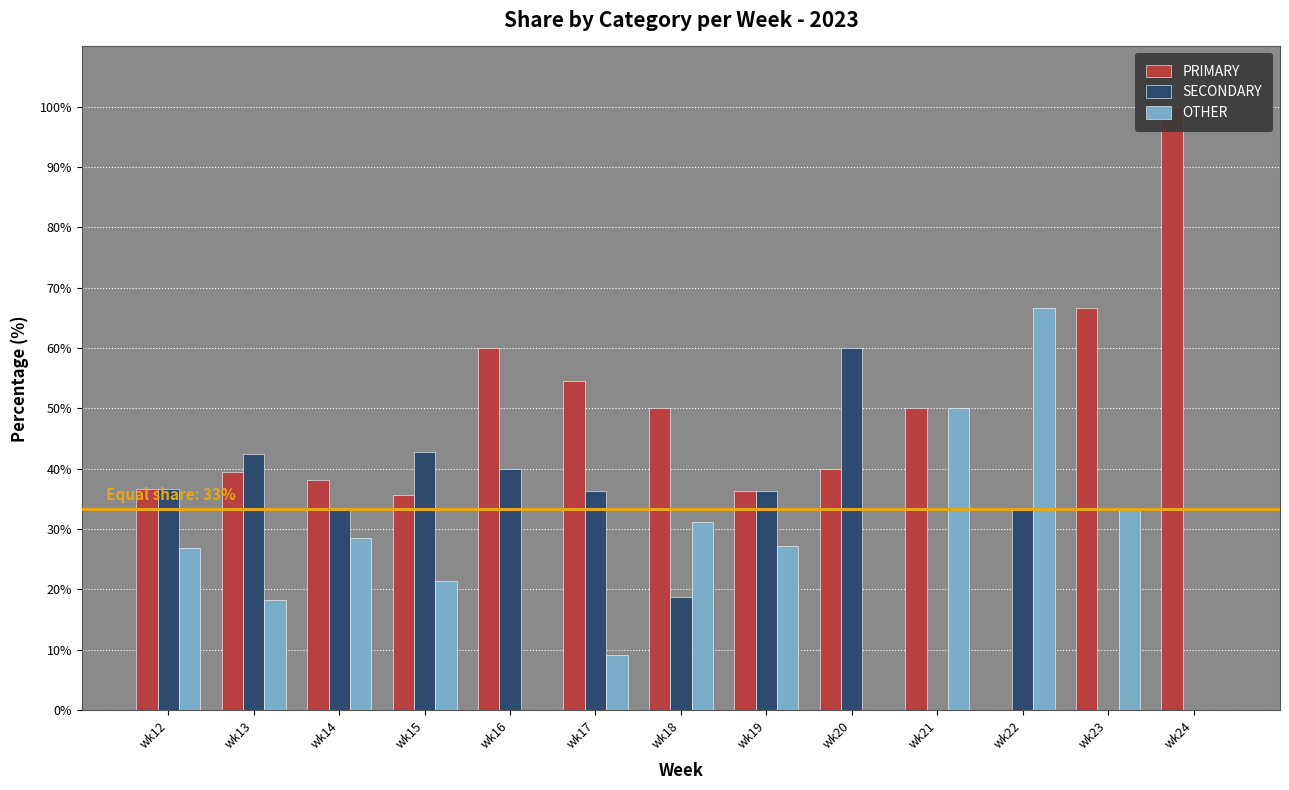

What is the total value across all series at wk23?

100.0